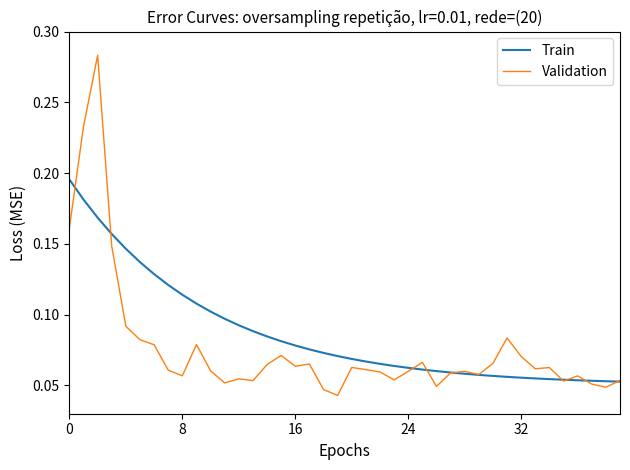

Rank the series by their maximum value, from highest to lowest.

Validation, Train